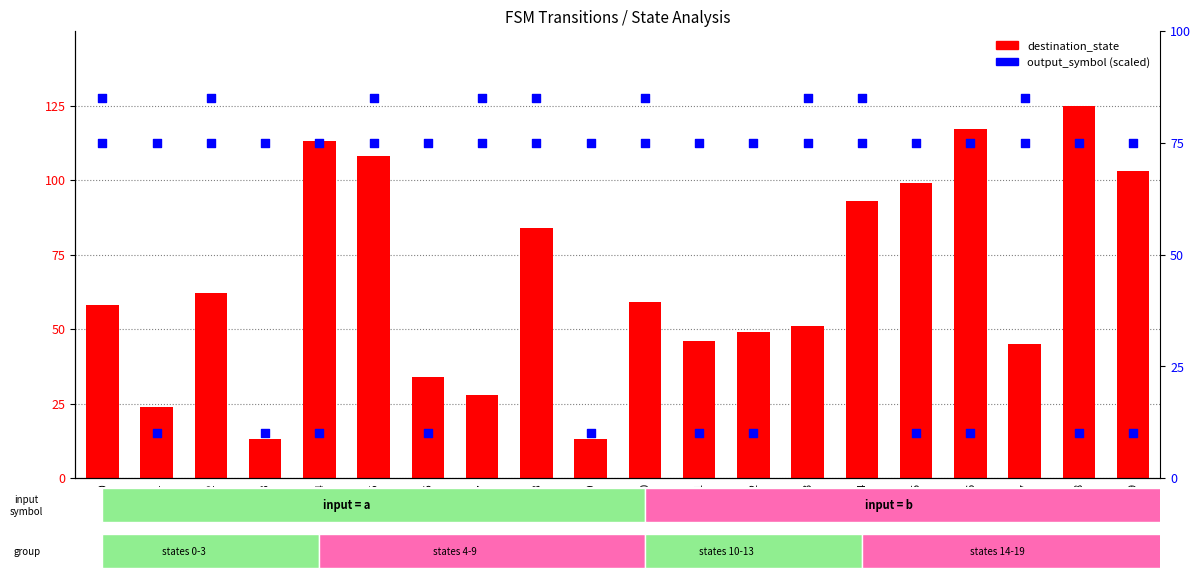

What is the total value across all series at state_8?

159